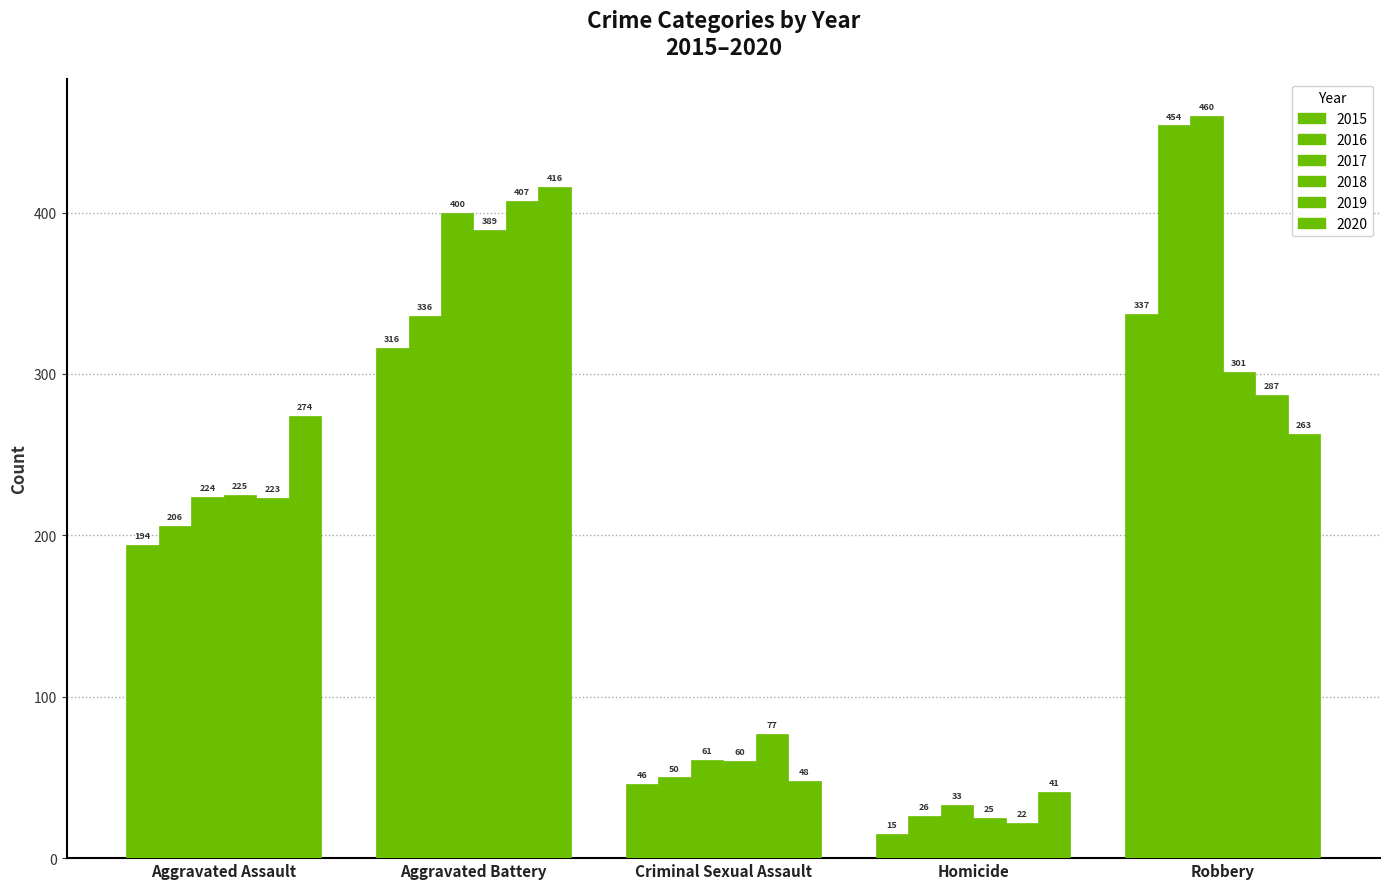

Does the chart contain stacked bars?

No